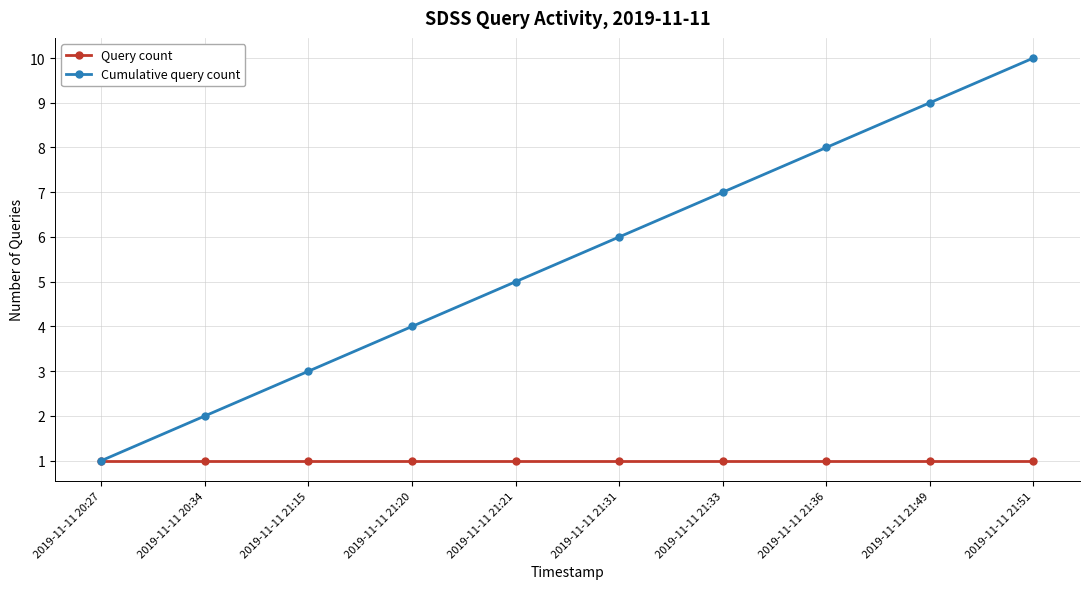

What is the highest value of the Cumulative query count series?

10